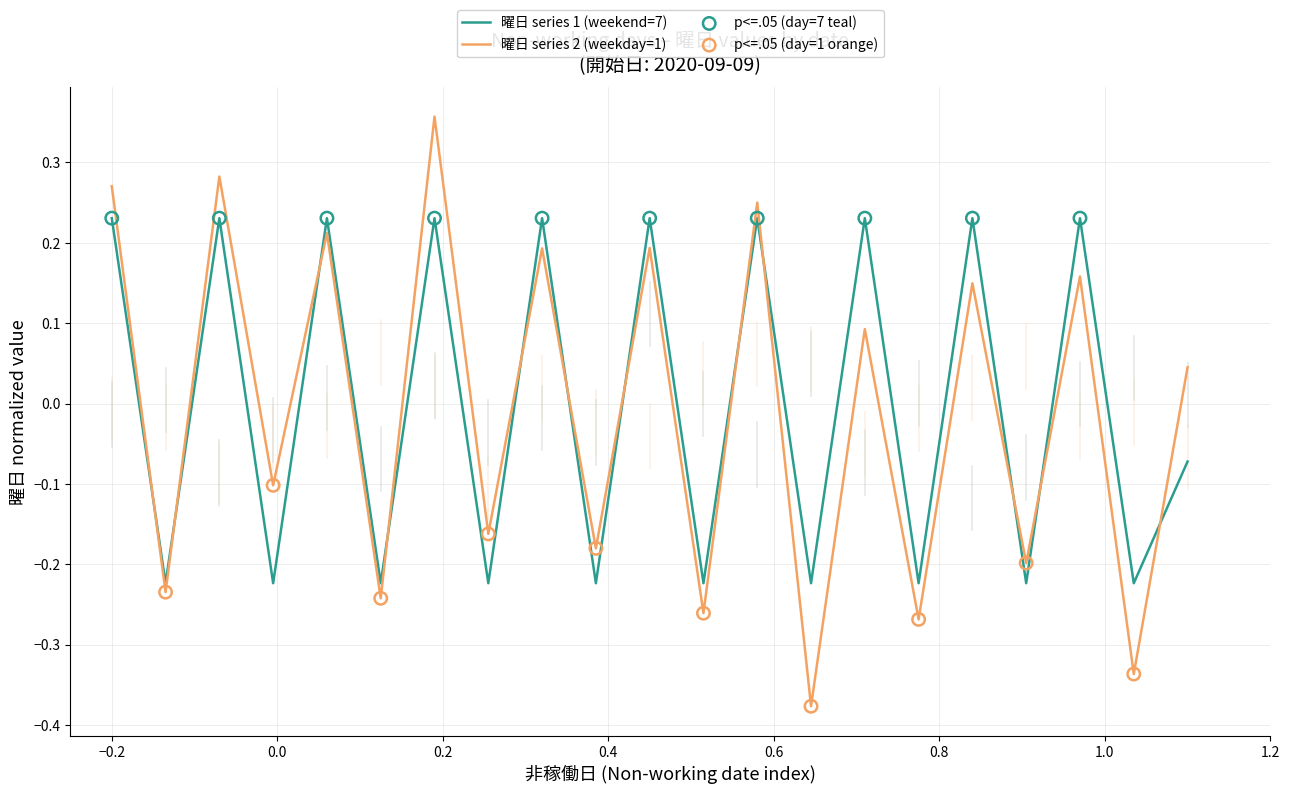

Which series has the widest spread of values?

曜日 series 2 (weekday=1)